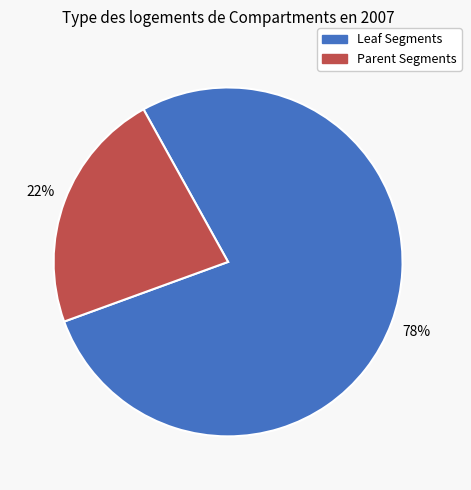

Which slice is the smallest?

Parent Segments